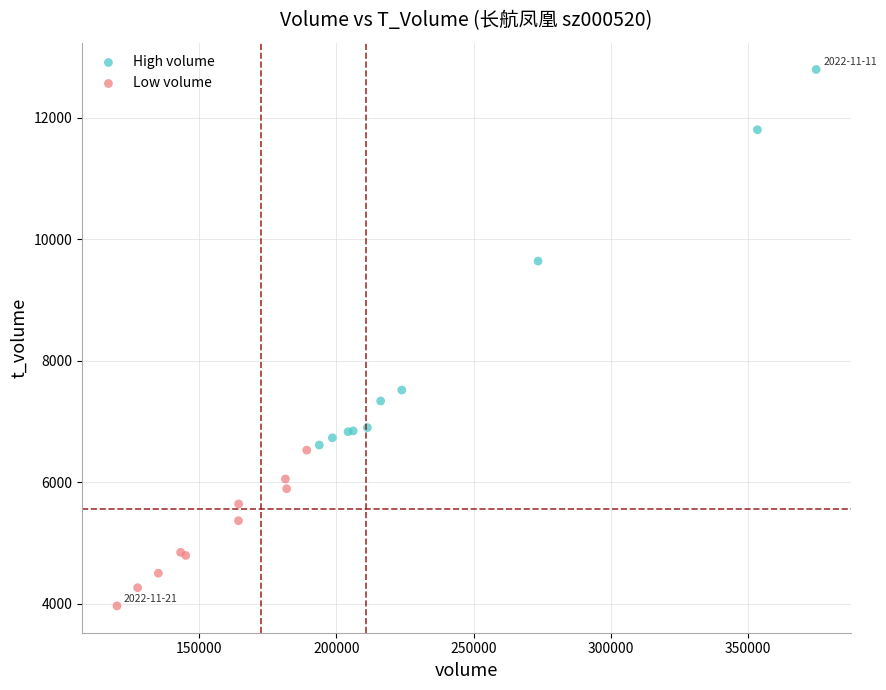

What are all the series names shown in the legend?

High volume, Low volume